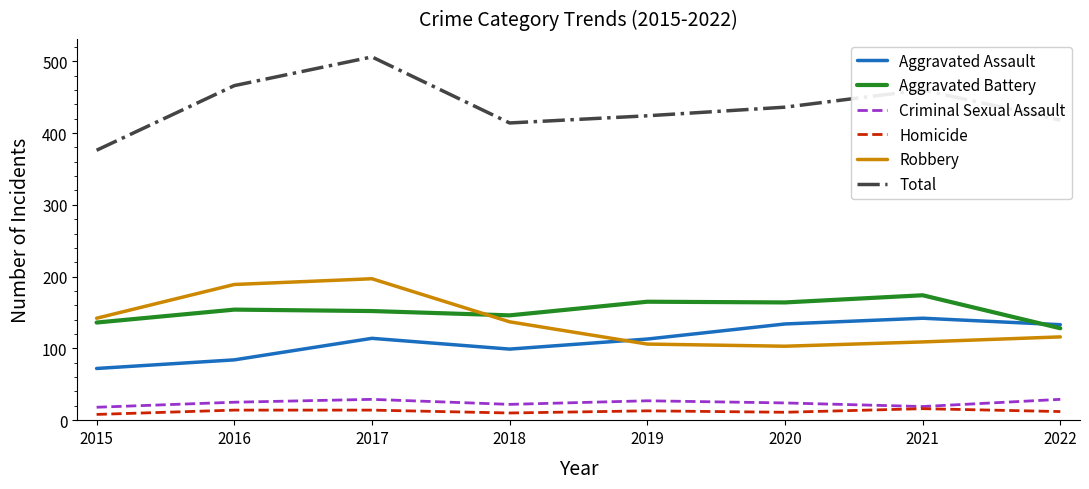

What is the greatest value displayed?

506